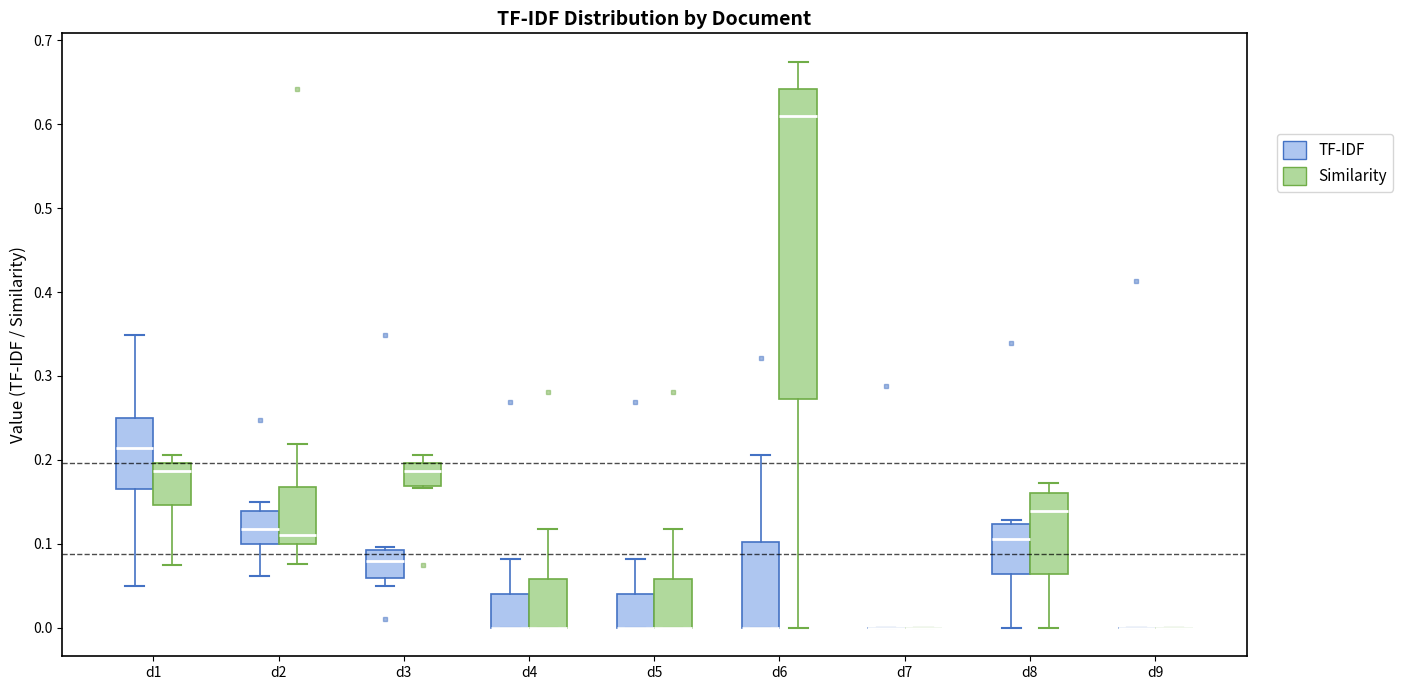

Reading left to right, read every box against the y-axis: the position of its median line, the range the box covers, and the ends of its whiskers. The values are not printed on the chart, so give them approximately, as read against the axis.

d1 (TF-IDF): median 0.21, box 0.17 to 0.25, whiskers 0.05 to 0.35
d1 (Similarity): median 0.19, box 0.15 to 0.20, whiskers 0.07 to 0.21
d2 (TF-IDF): median 0.12, box 0.10 to 0.14, whiskers 0.06 to 0.15
d2 (Similarity): median 0.11, box 0.10 to 0.17, whiskers 0.08 to 0.22
d3 (TF-IDF): median 0.08, box 0.06 to 0.09, whiskers 0.05 to 0.10
d3 (Similarity): median 0.19, box 0.17 to 0.20, whiskers 0.17 to 0.21
d4 (TF-IDF): median 0.00 (drawn on the box's lower edge), box 0.00 to 0.04, whiskers 0.00 to 0.08
d4 (Similarity): median 0.00 (drawn on the box's lower edge), box 0.00 to 0.06, whiskers 0.00 to 0.12
d5 (TF-IDF): median 0.00 (drawn on the box's lower edge), box 0.00 to 0.04, whiskers 0.00 to 0.08
d5 (Similarity): median 0.00 (drawn on the box's lower edge), box 0.00 to 0.06, whiskers 0.00 to 0.12
d6 (TF-IDF): median 0.00 (drawn on the box's lower edge), box 0.00 to 0.10, whiskers 0.00 to 0.21
d6 (Similarity): median 0.61, box 0.27 to 0.64, whiskers 0.00 to 0.67
d7 (TF-IDF): box collapsed to a line at 0.00, whiskers 0.00 to 0.00
d7 (Similarity): box collapsed to a line at 0.00, whiskers 0.00 to 0.00
d8 (TF-IDF): median 0.11, box 0.06 to 0.12, whiskers 0.00 to 0.13
d8 (Similarity): median 0.14, box 0.06 to 0.16, whiskers 0.00 to 0.17
d9 (TF-IDF): box collapsed to a line at 0.00, whiskers 0.00 to 0.00
d9 (Similarity): box collapsed to a line at 0.00, whiskers 0.00 to 0.00